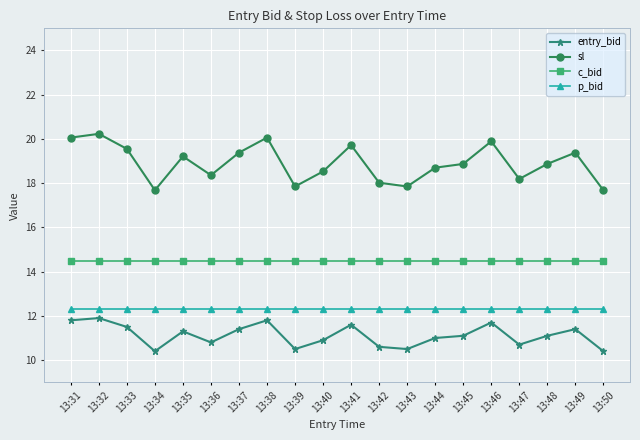

Rank the series at 13:46 from highest to lowest value.

sl, c_bid, p_bid, entry_bid